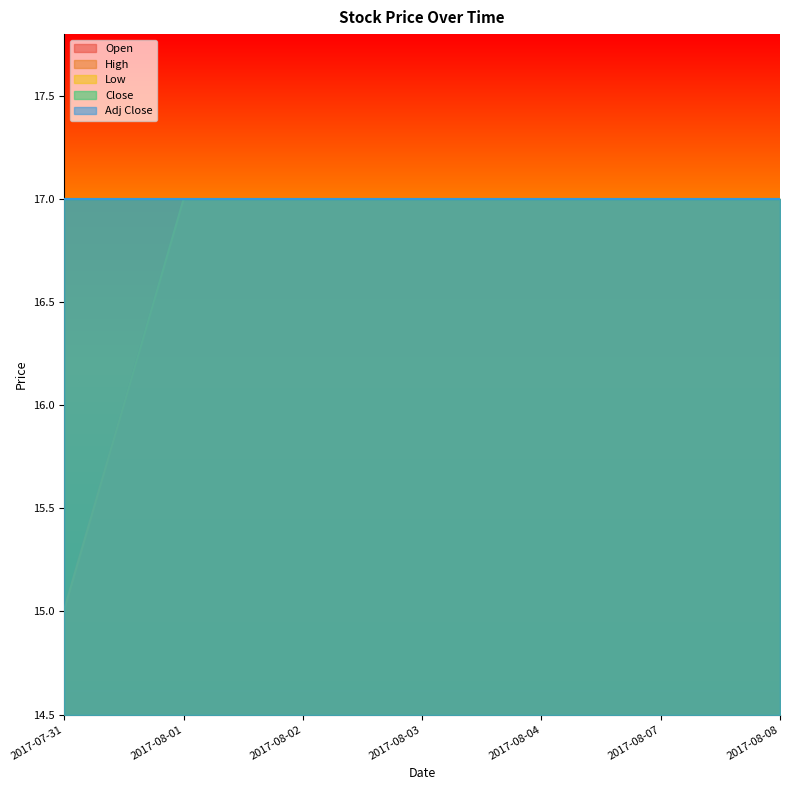

At how many categories does at least one series exceed 15?

7